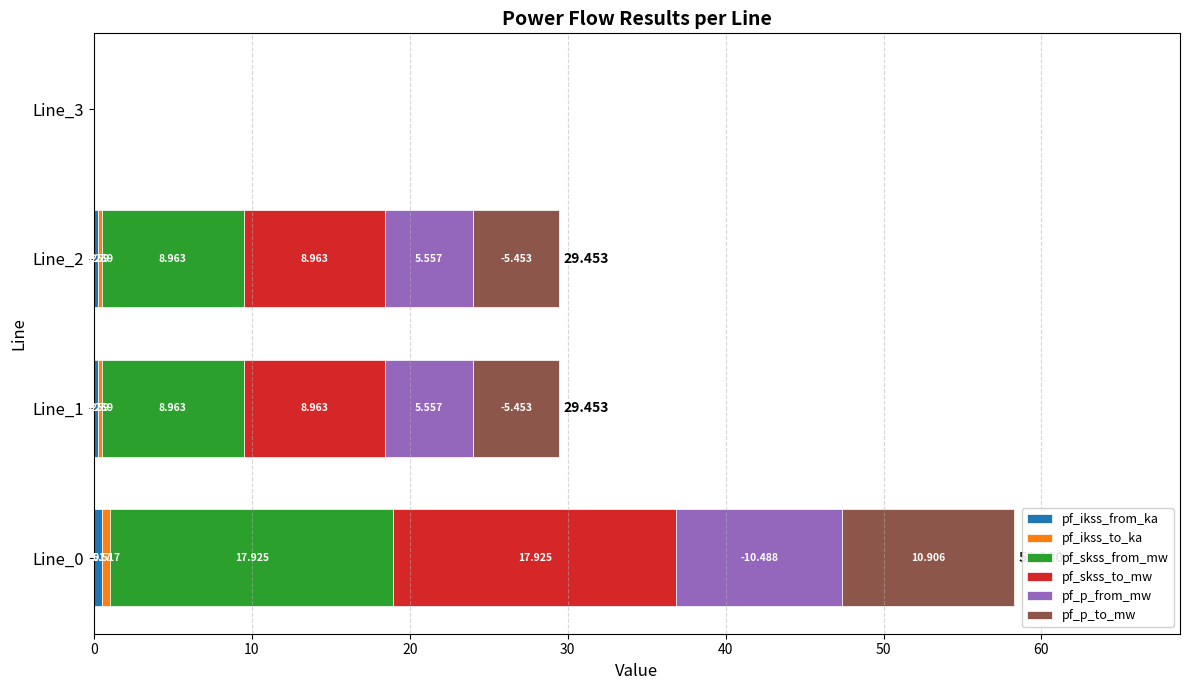

Count the number of categories in the chart.

4